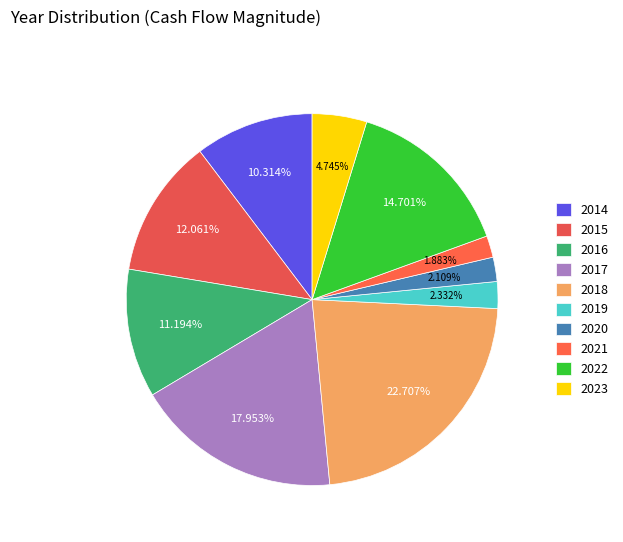

To the nearest percent, what portion does 2022 represent?

15%